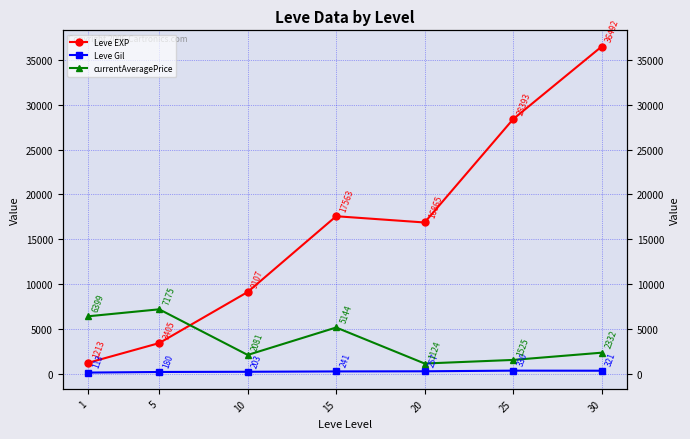

What is the difference between the maximum and minimum values in the Leve Gil series?

216.3